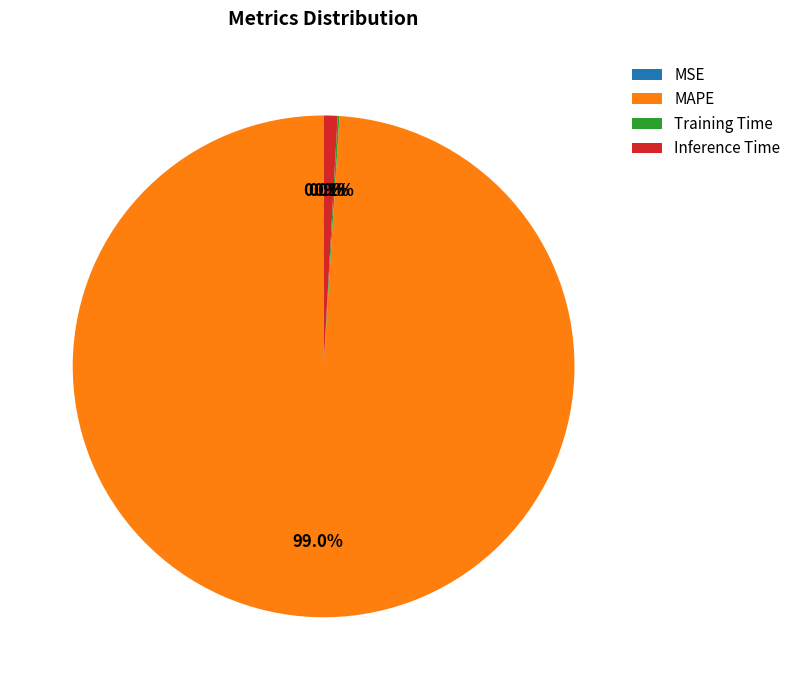

Which slice represents more than half of the pie?

MAPE